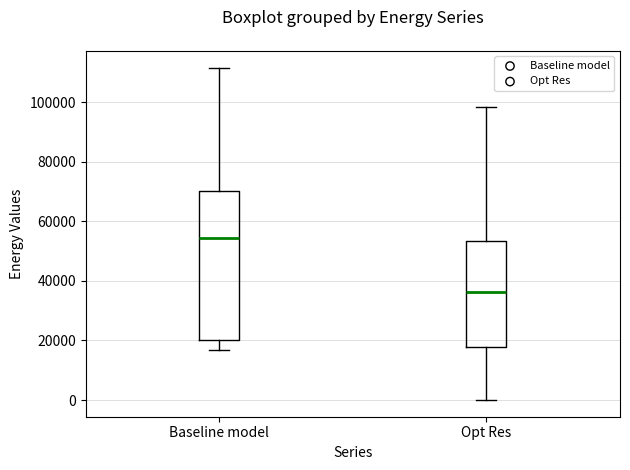

Where does the median line of the box for Baseline model sit on the y-axis? The values are not printed on the chart, so give them approximately, as read against the axis.

54000